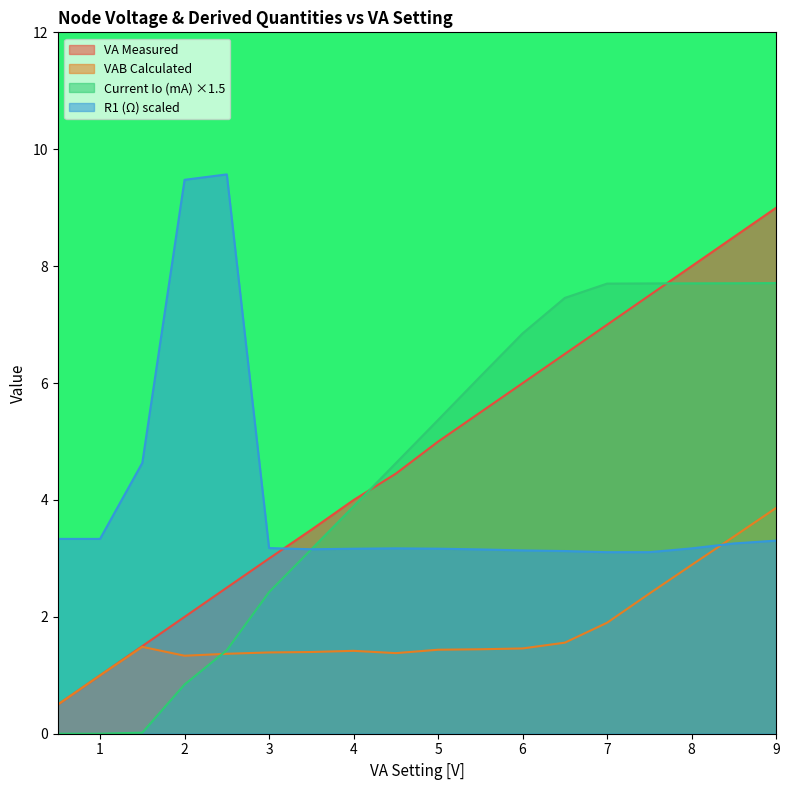

Is it true that VAB Calculated equals 2.3 at 2?

False